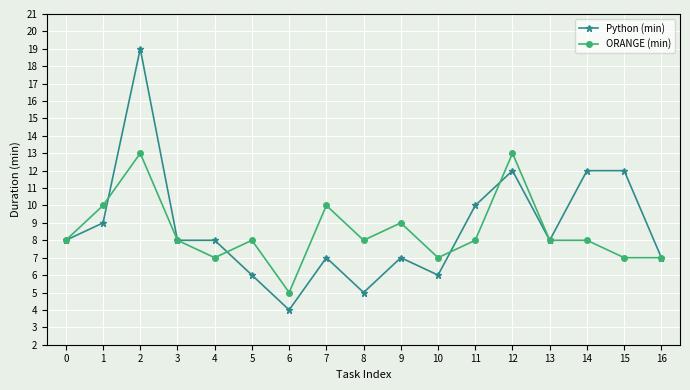

The value of Python (min) at 7 is 9. True or false?

False